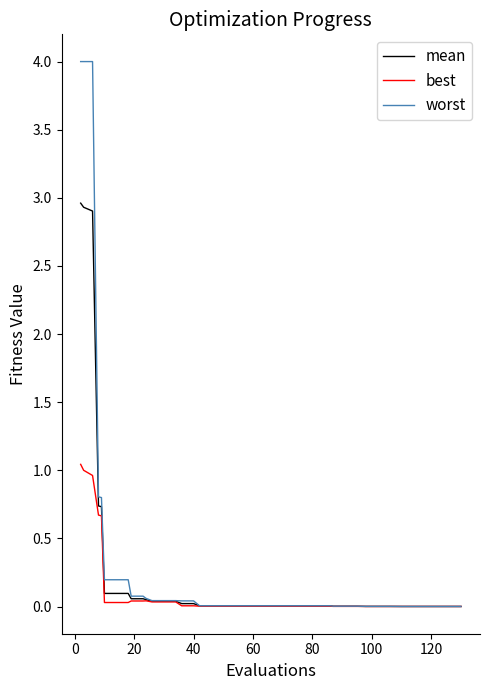

What is the maximum value for best?

1.0